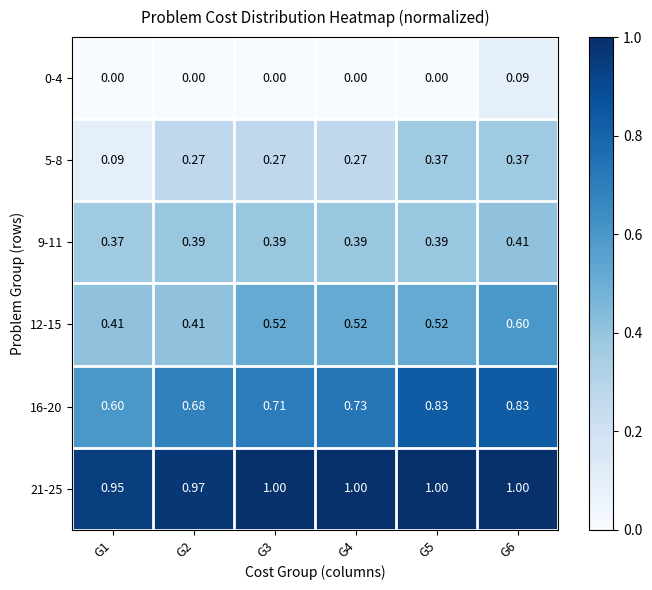

What is the difference between the highest and lowest values at G5?

1.0